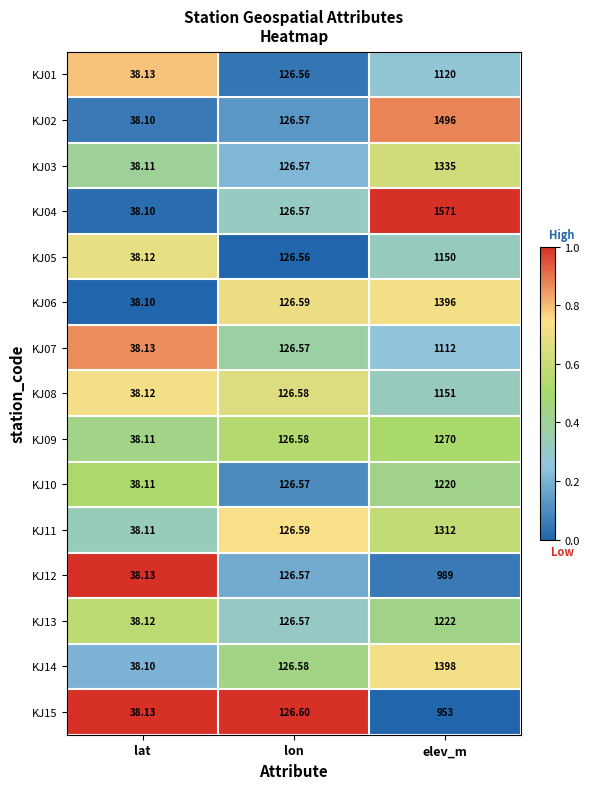

List the series in order of their peak value, lowest first.

KJ15, KJ12, KJ07, KJ01, KJ05, KJ08, KJ10, KJ13, KJ09, KJ11, KJ03, KJ06, KJ14, KJ02, KJ04